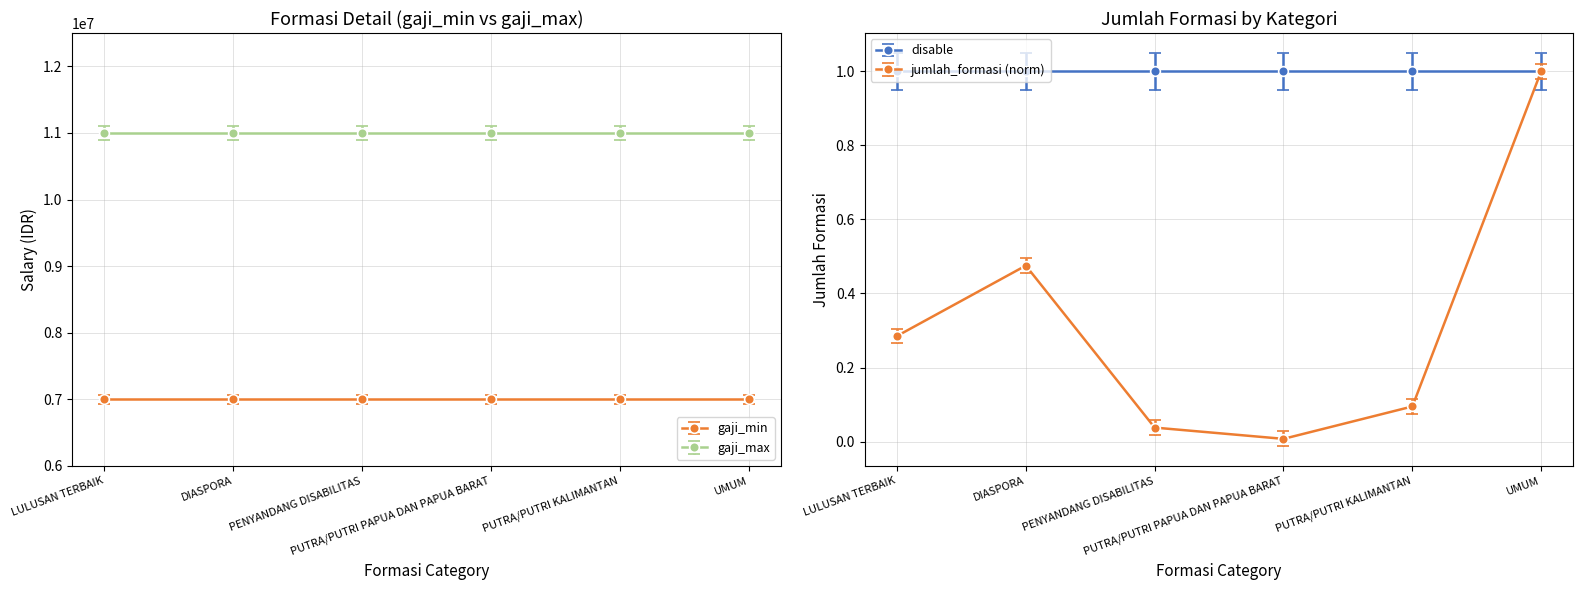

How many interior local valleys does the jumlah_formasi (norm) series have?

1